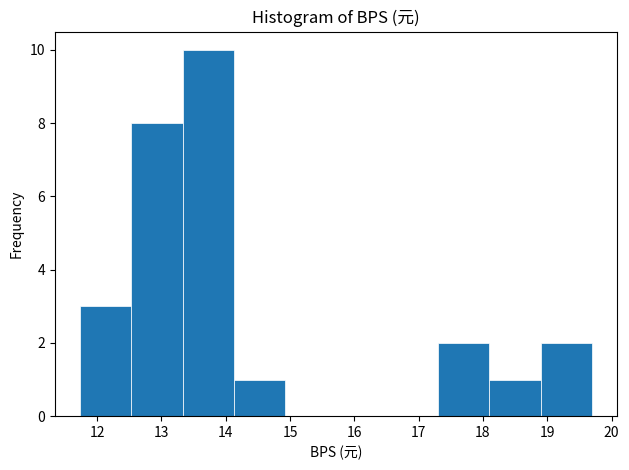

Which range on the x-axis has the tallest bar?

13.3 to 14.1